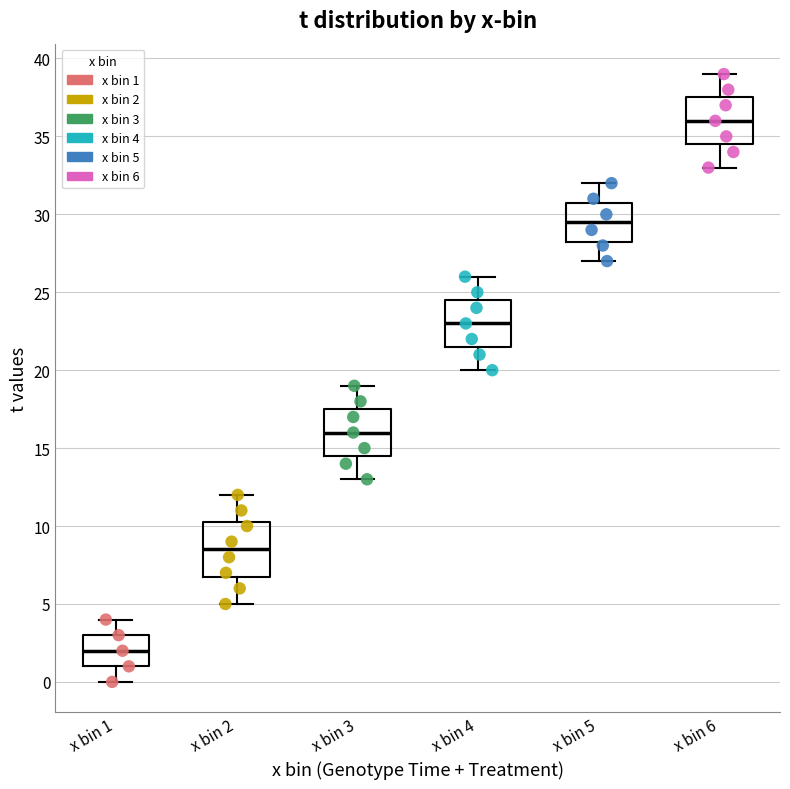

Where does the median line of the box for x bin 1 sit on the y-axis? The values are not printed on the chart, so give them approximately, as read against the axis.

2.0